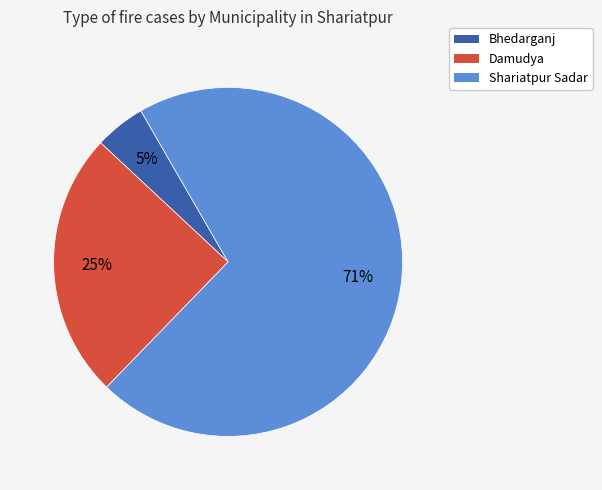

To the nearest percent, what is the average slice percentage?

33%